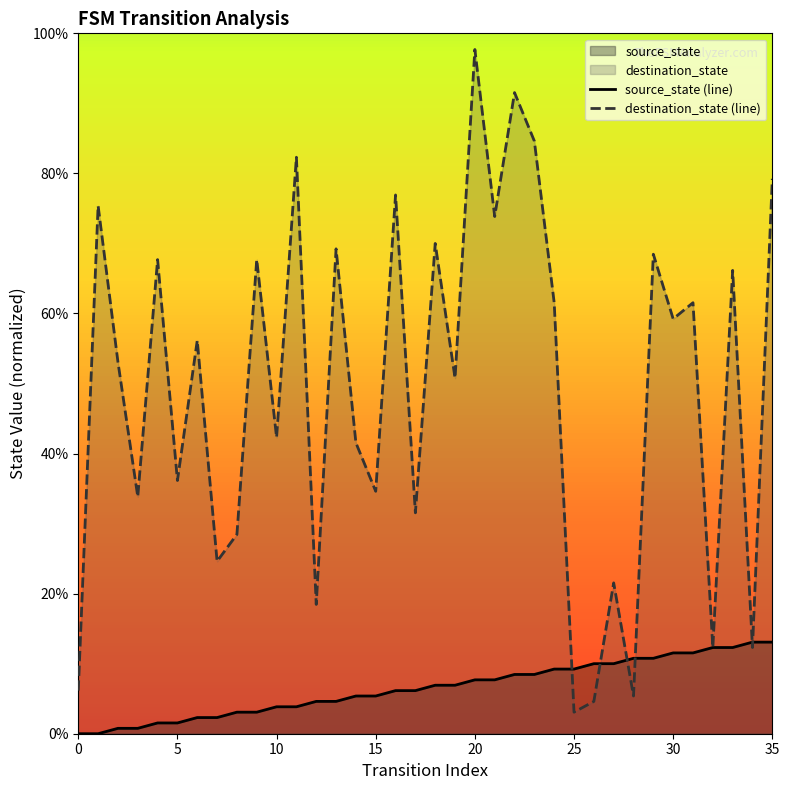

Which series reaches the maximum Y coordinate?

destination_state (line)